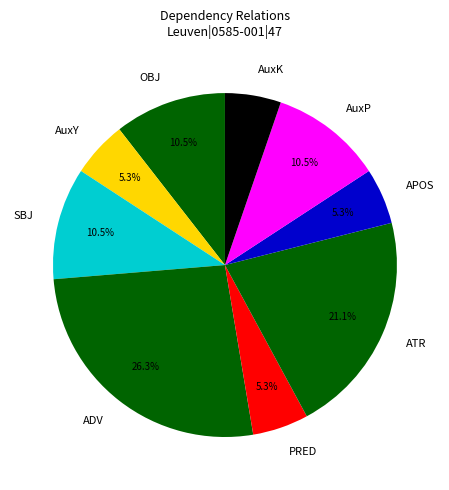

Between ATR and AuxK, which is larger?

ATR